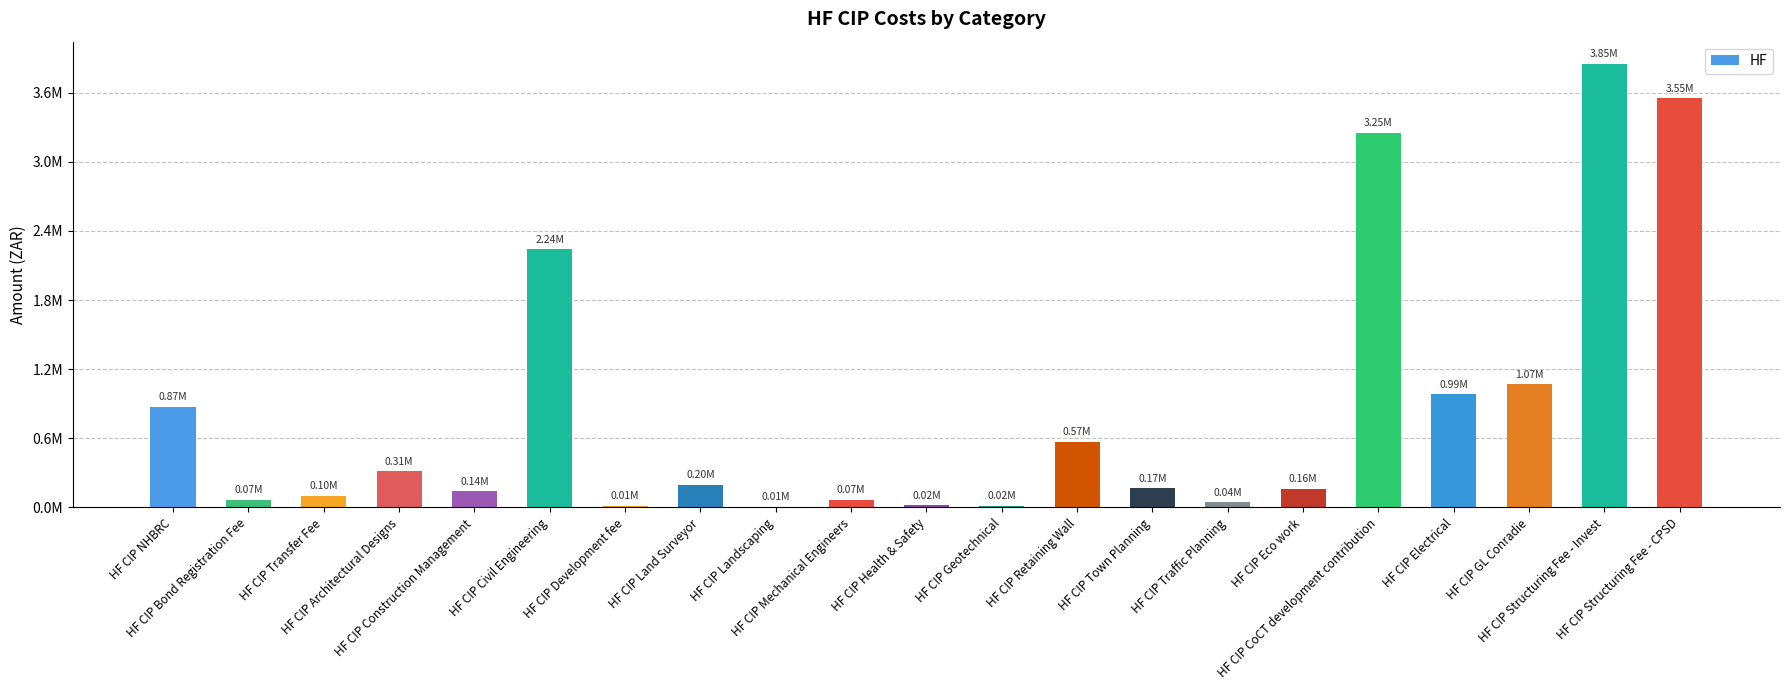

Are the bars horizontal?

No